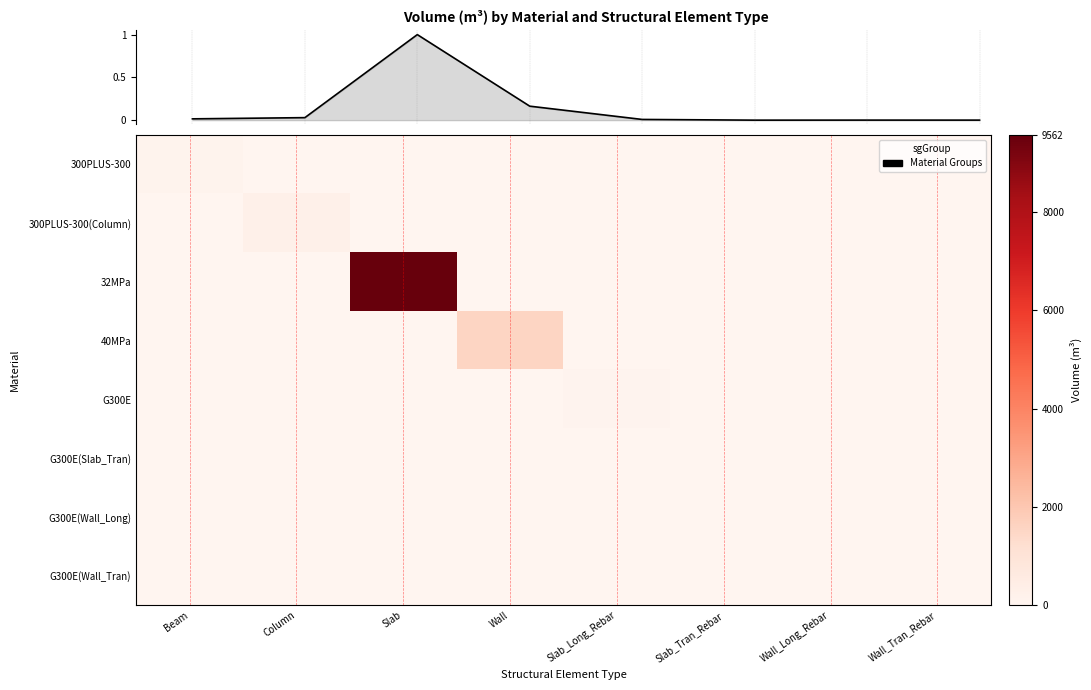

Where is 300PLUS-300 nearest to the value 72?

Column